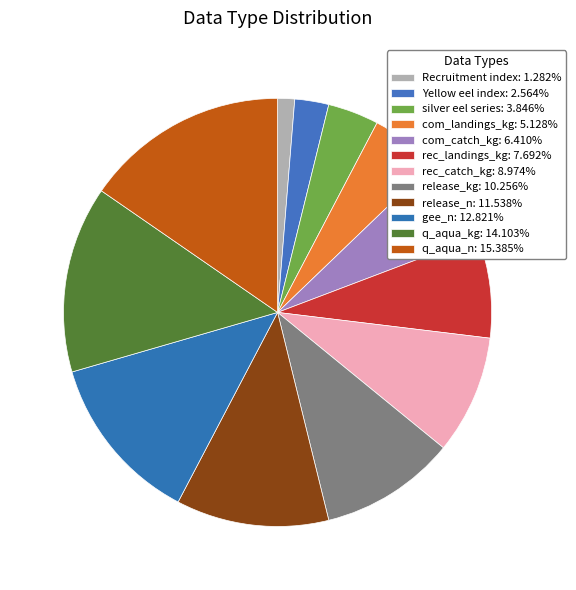

Does any single category account for the majority?

No